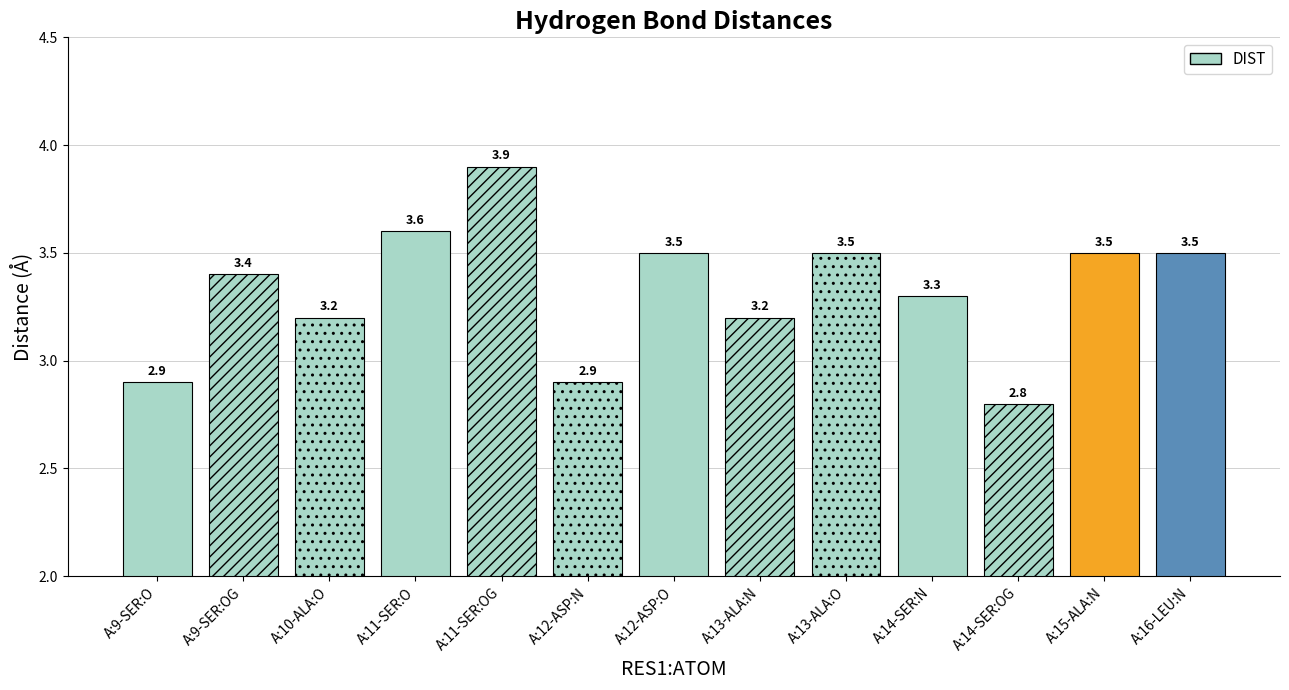

What is the label of the 1st bar from the right?

A:16-LEU:N